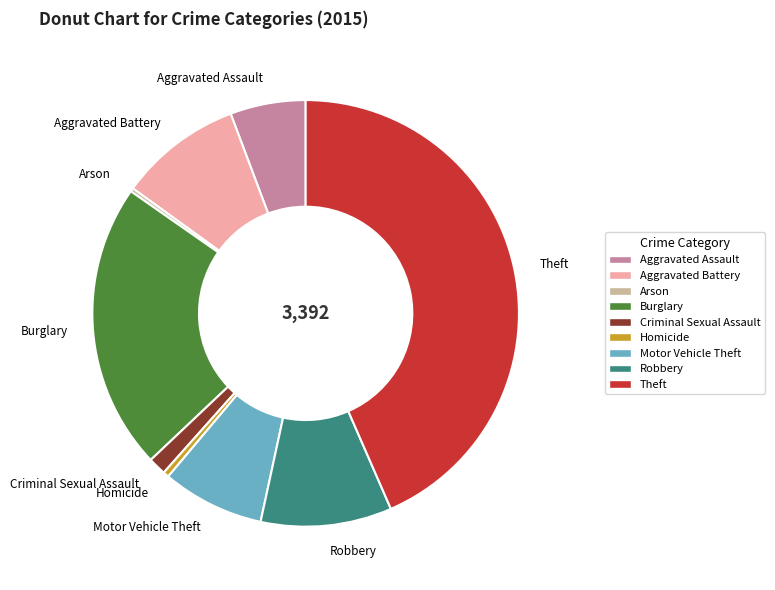

What is the largest slice in the pie chart?

Theft